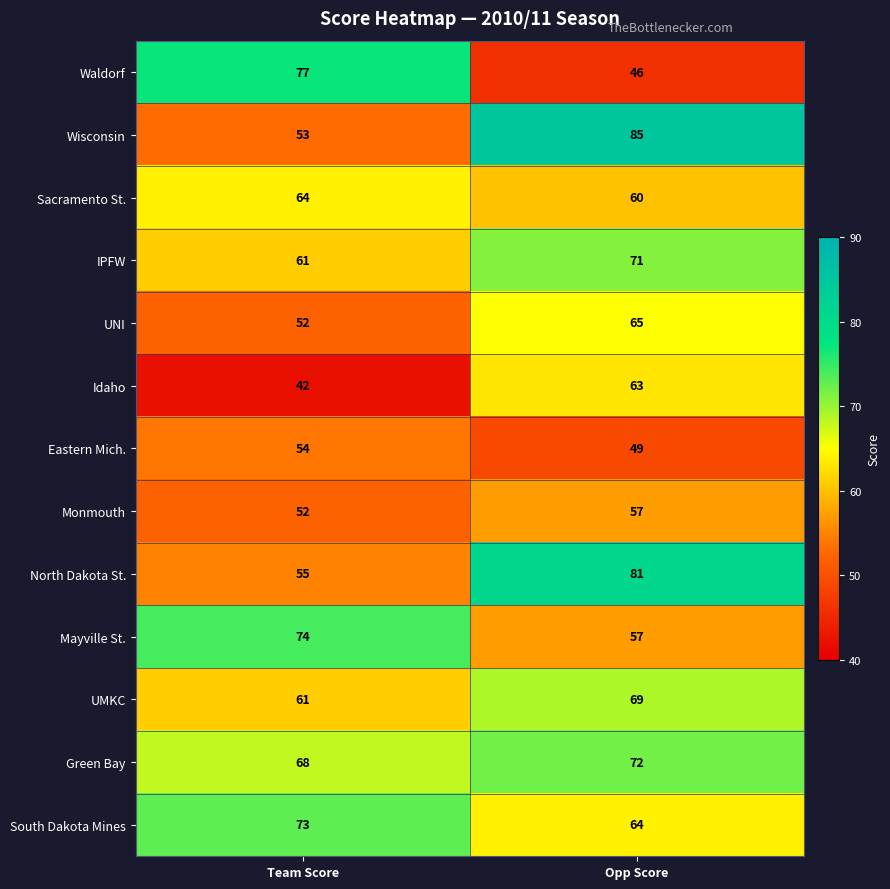

Which series has the largest total across all categories?

Green Bay